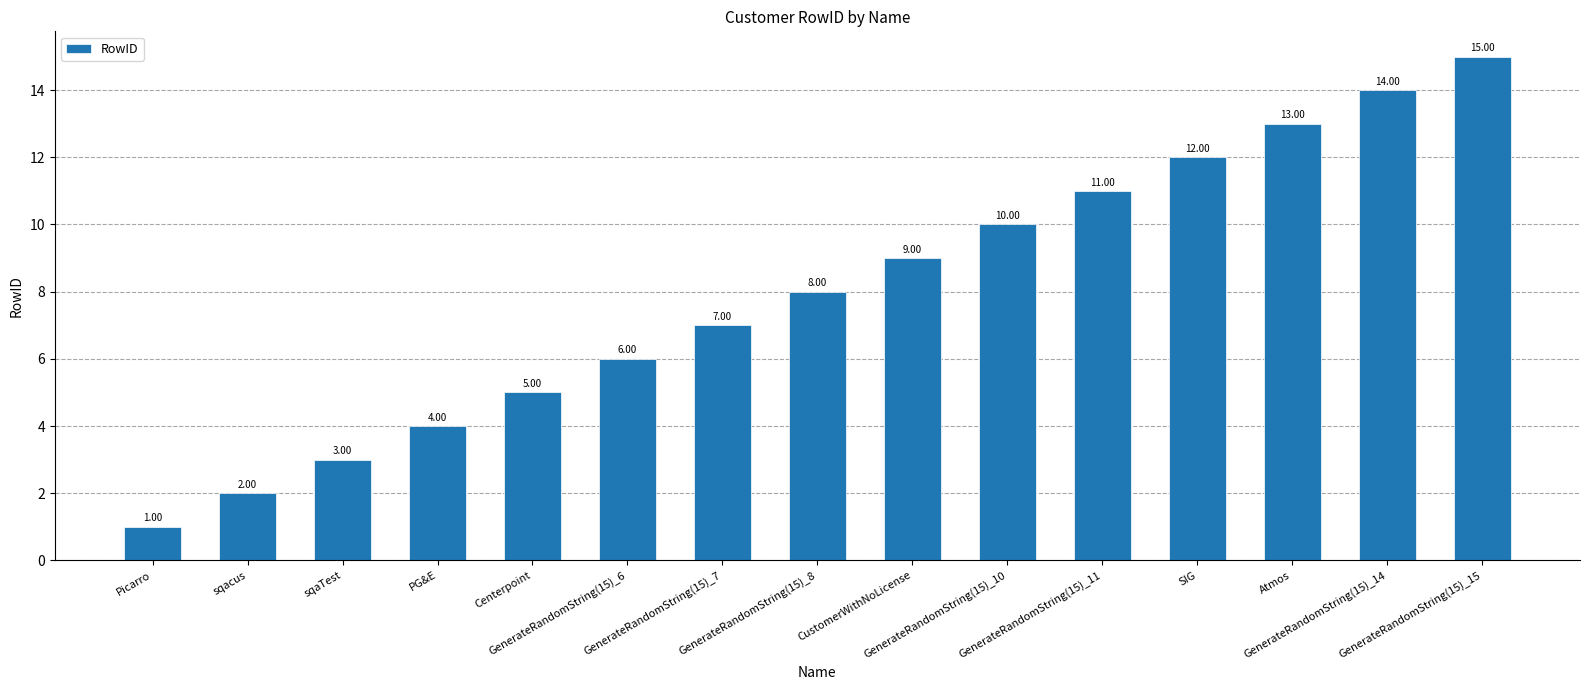

Does the chart contain stacked bars?

No